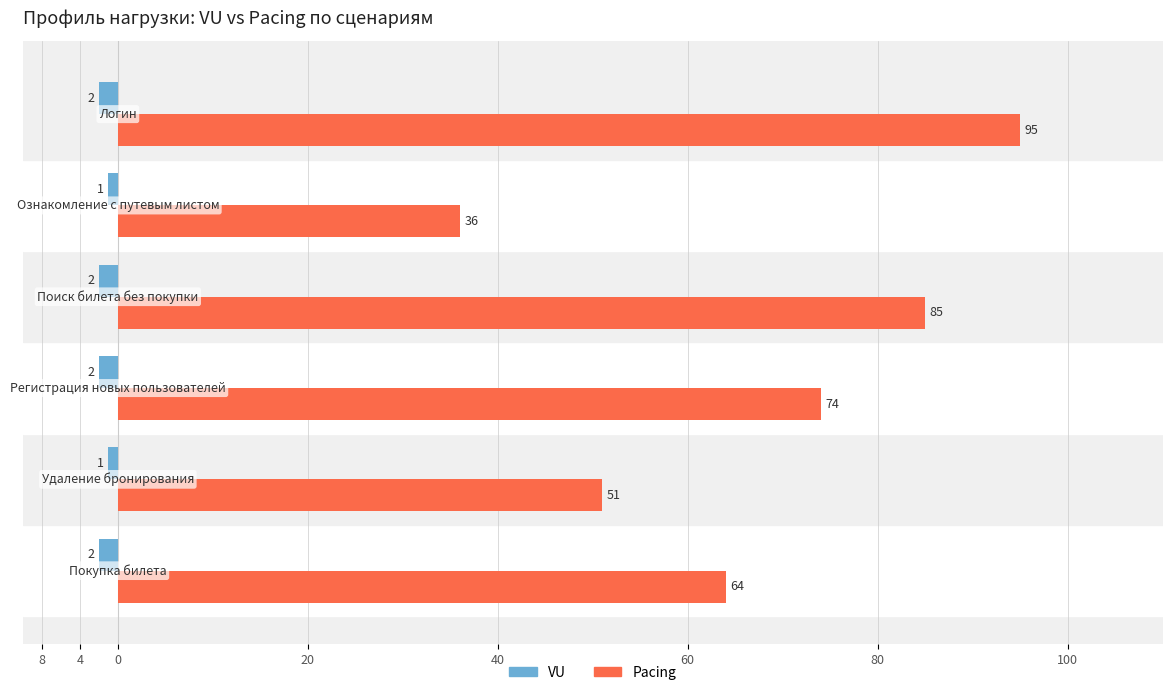

What are all the series names shown in the legend?

VU, Pacing